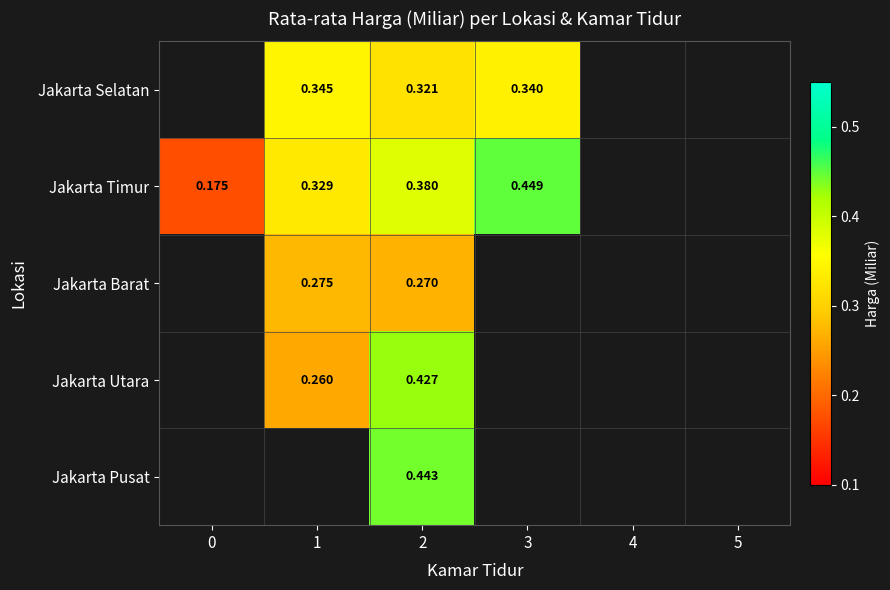

Is it true that Jakarta Selatan equals 0.3 at 3?

True